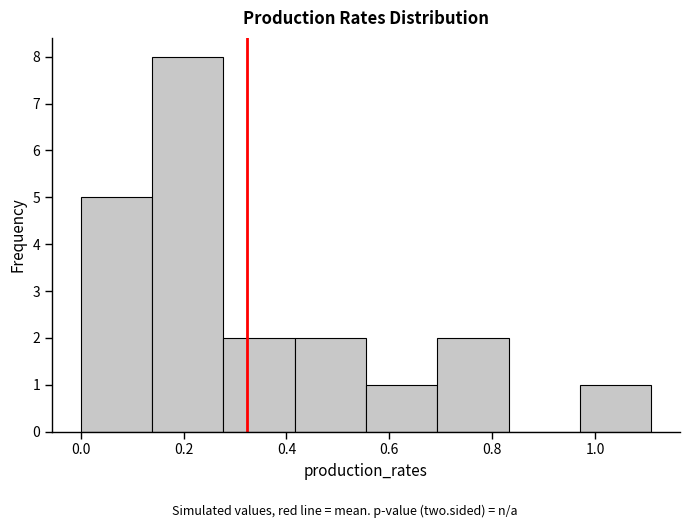

Reading left to right, list every bar in this chart as the range it spans on the x-axis followed by its height. Neither the bar edges nor the heights are printed on the chart, so give them approximately, as read against the axes.

0.00 to 0.14: 5
0.14 to 0.28: 8
0.28 to 0.42: 2
0.42 to 0.56: 2
0.56 to 0.70: 1
0.70 to 0.84: 2
0.84 to 0.98: 0
0.98 to 1.10: 1